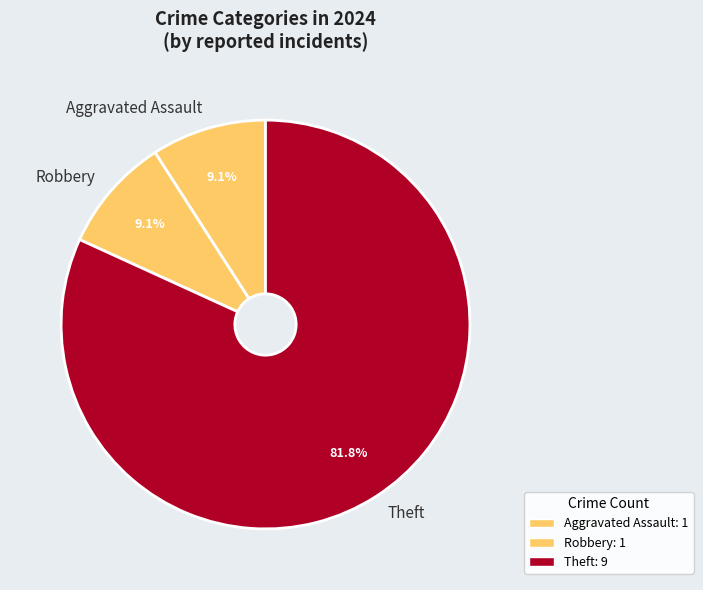

What portion of the pie excludes Robbery?

90.9%